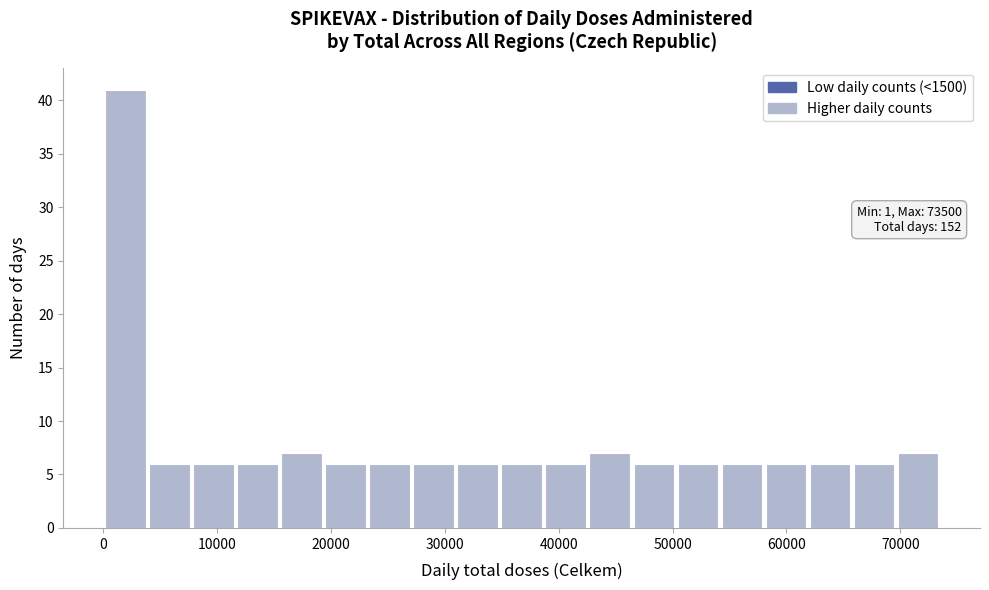

Around what value on the x-axis is the tallest bar? Give the approximate position of its centre, as read against the axis.

2000